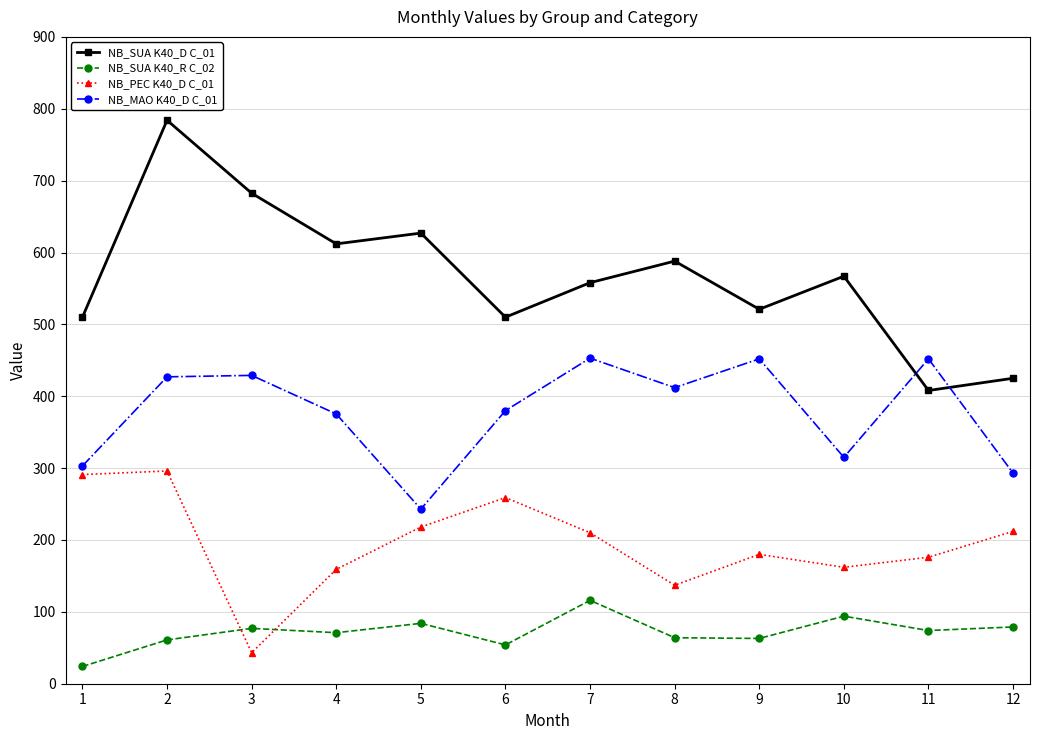

Which series changed the most between 1 and 2?

NB_SUA K40_D C_01